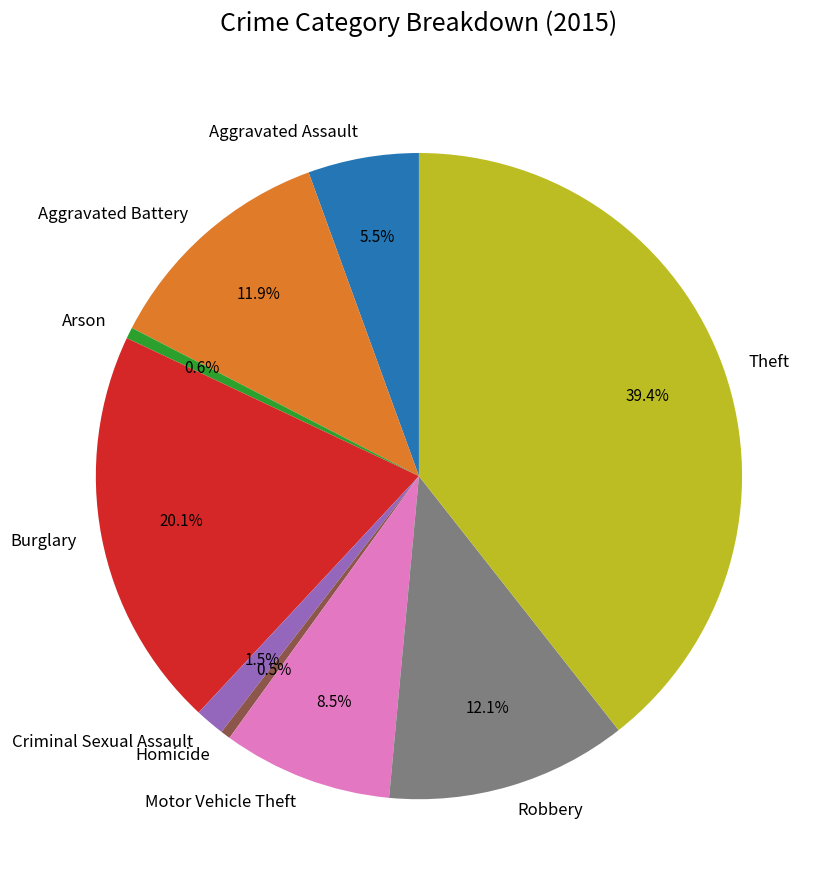

How many segments does this pie chart have?

9